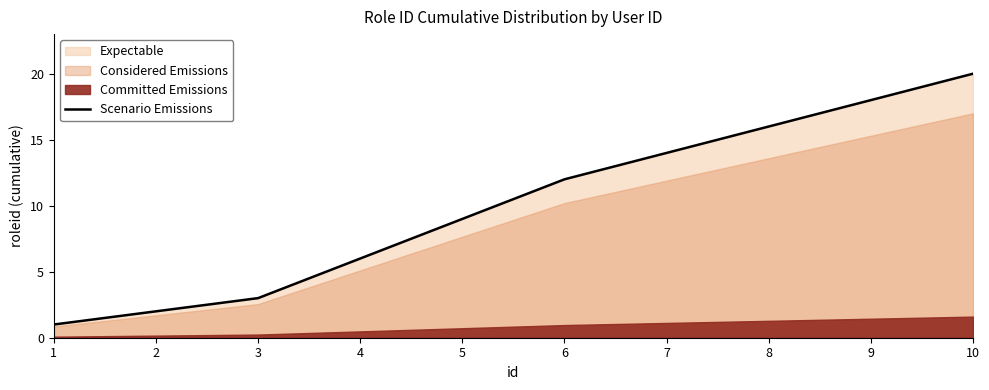

Approximately how many times larger is the value at 3 compared to 1?

3.0